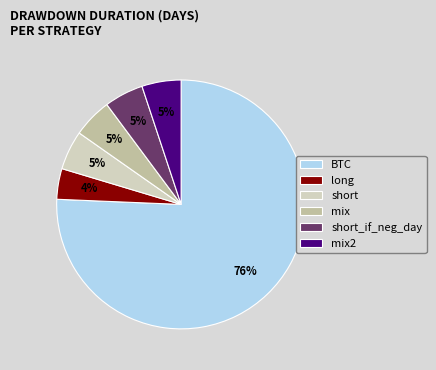

The mix slice represents 12% of the pie. True or false?

False